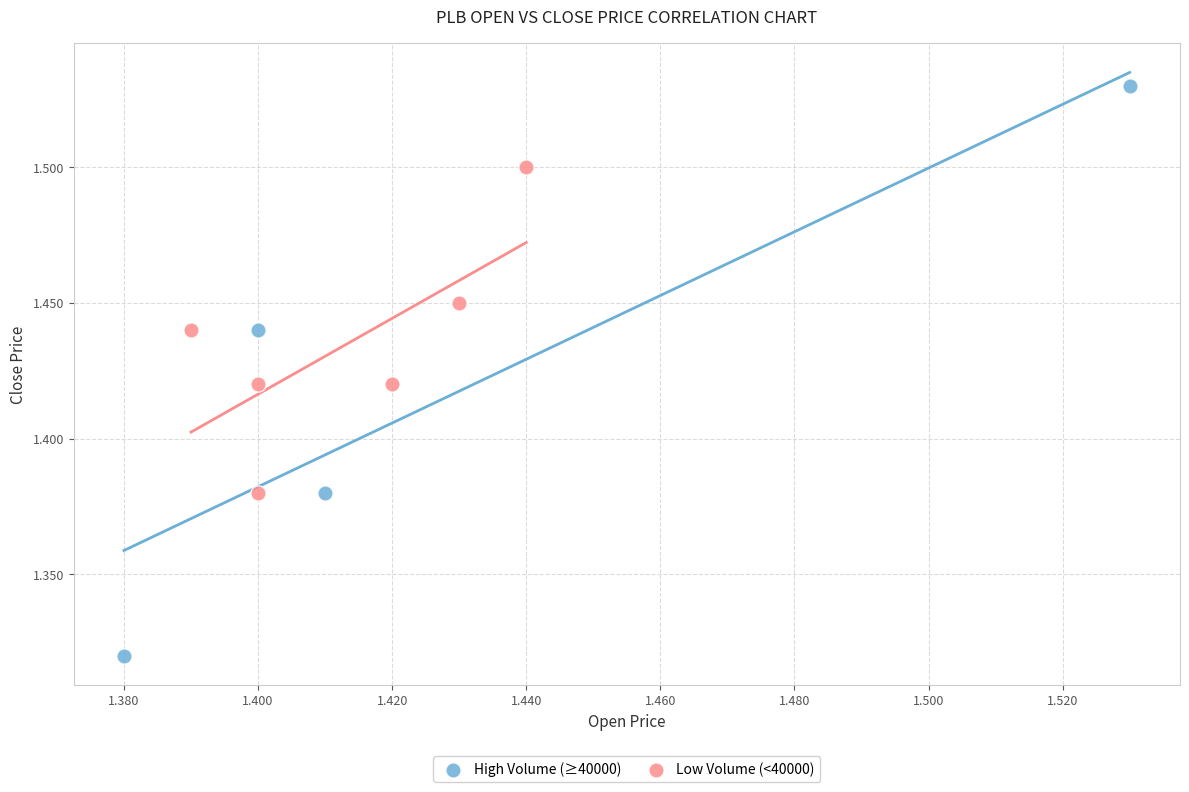

Which series reaches the minimum Y coordinate?

High Volume (≥40000)